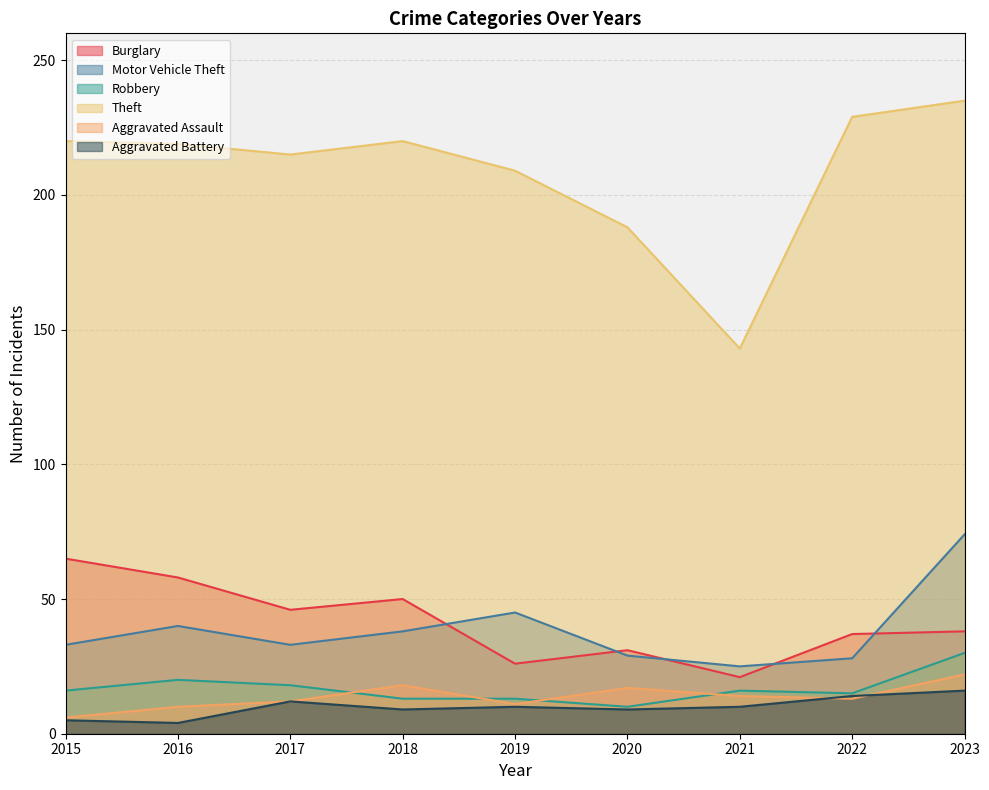

At which label does Robbery reach its minimum?

2020